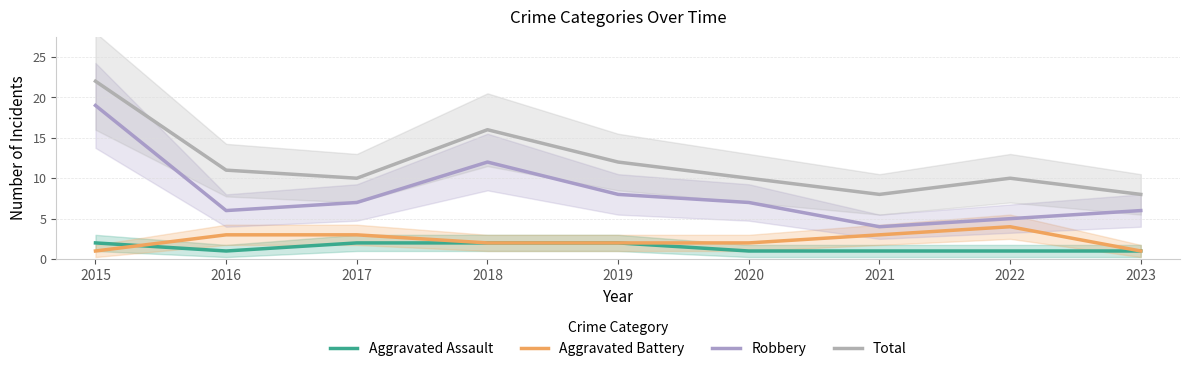

True or false: Aggravated Assault and Aggravated Battery cross at least once.

True